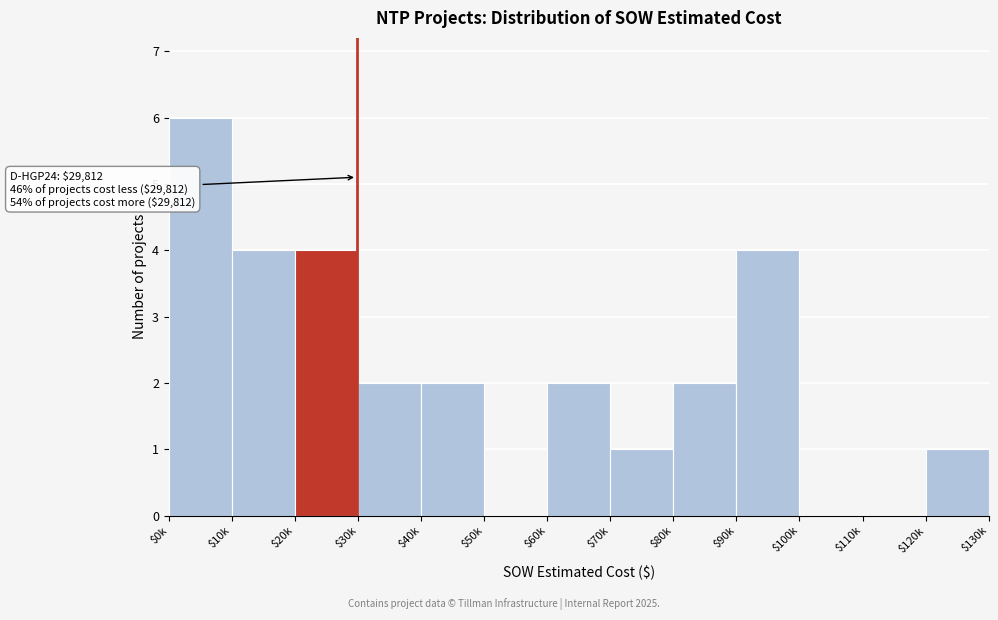

What is the sum of all values?

28